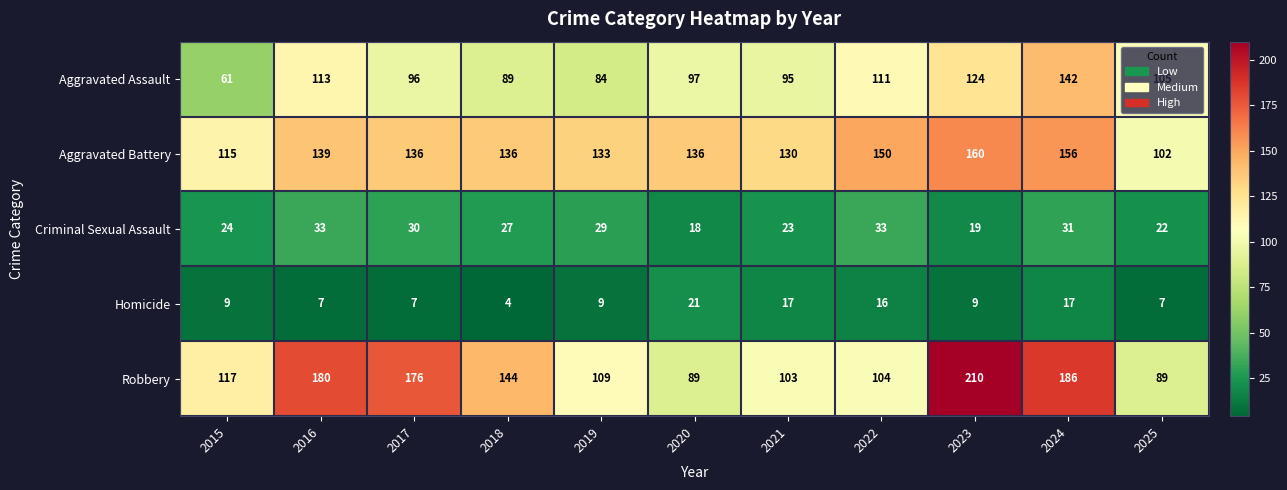

Where is Criminal Sexual Assault nearest to the value 25?

2015